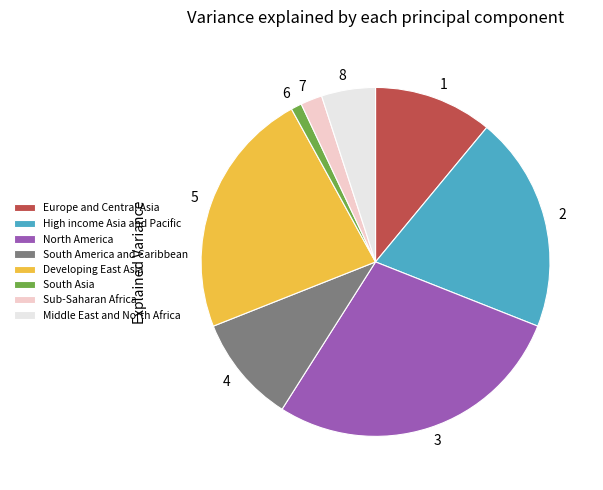

Between 8 and 6, which is larger?

8